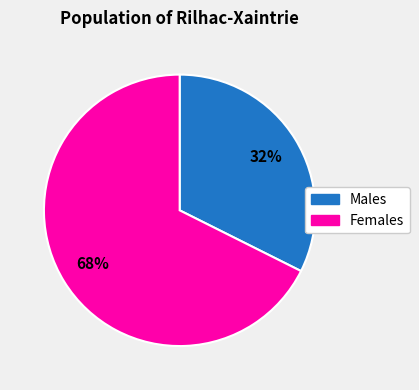

Which slice is the smallest?

Males